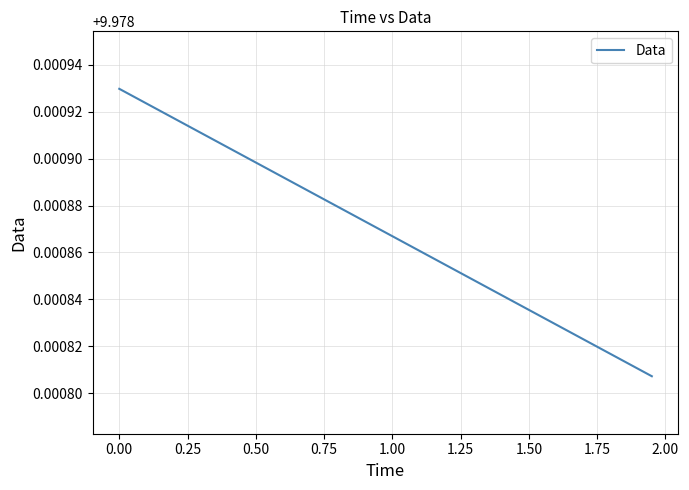

Is it true that the value at 1.00 is 15.6?

False